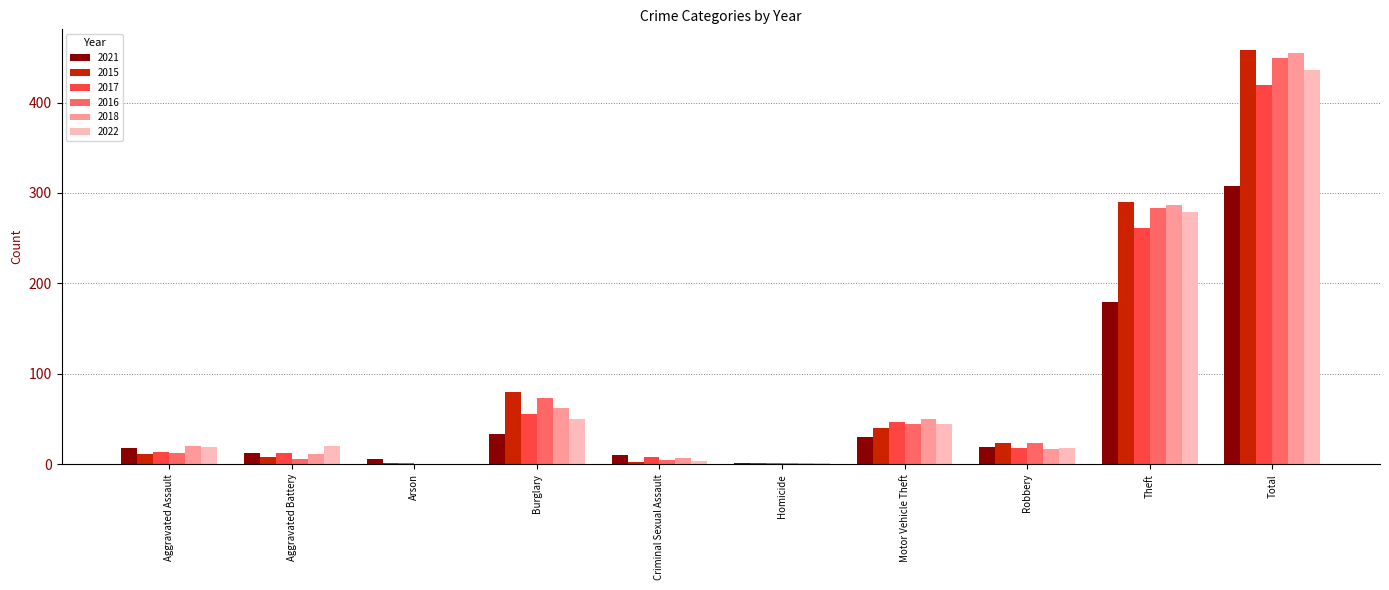

Is the value of 2017 at Total greater than the value of 2018 at Arson?

Yes